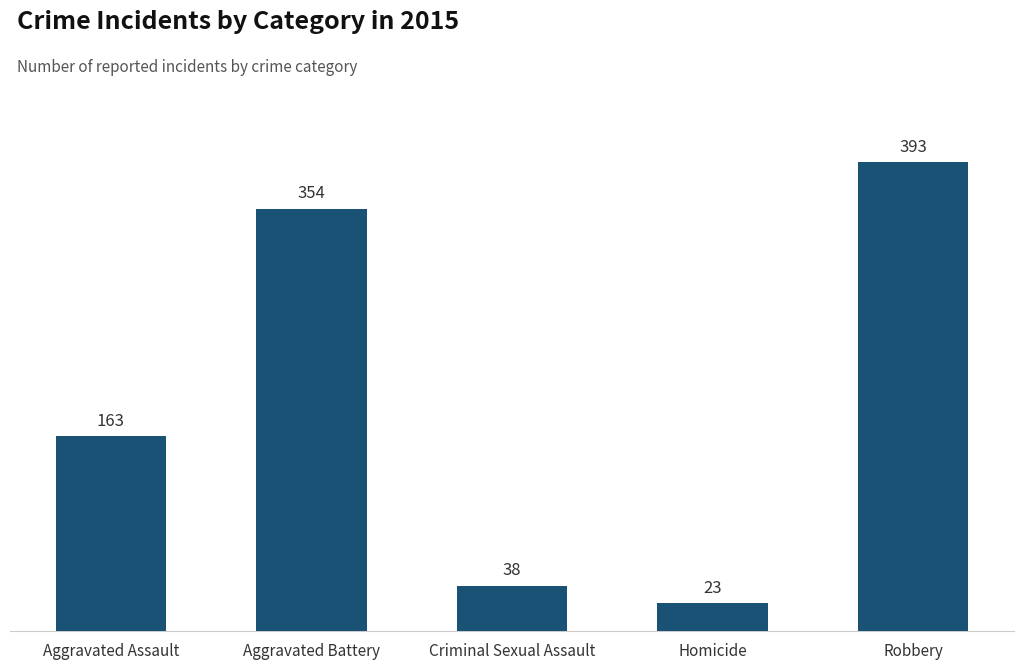

Reading left to right, list all the values displayed in this chart.

163	354	38	23	393